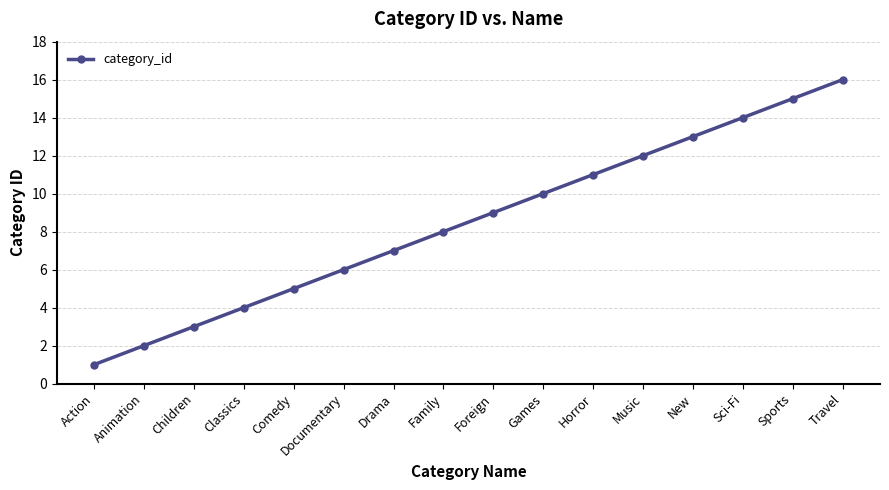

True or false: the data has more than 0 interior local peaks.

False